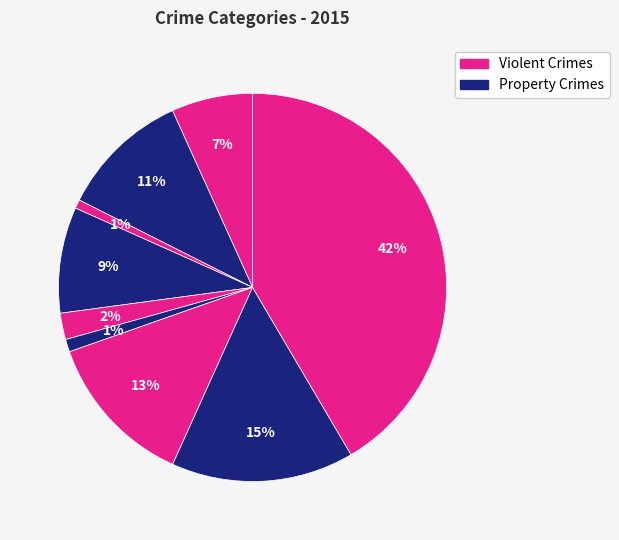

How many segments does this pie chart have?

9